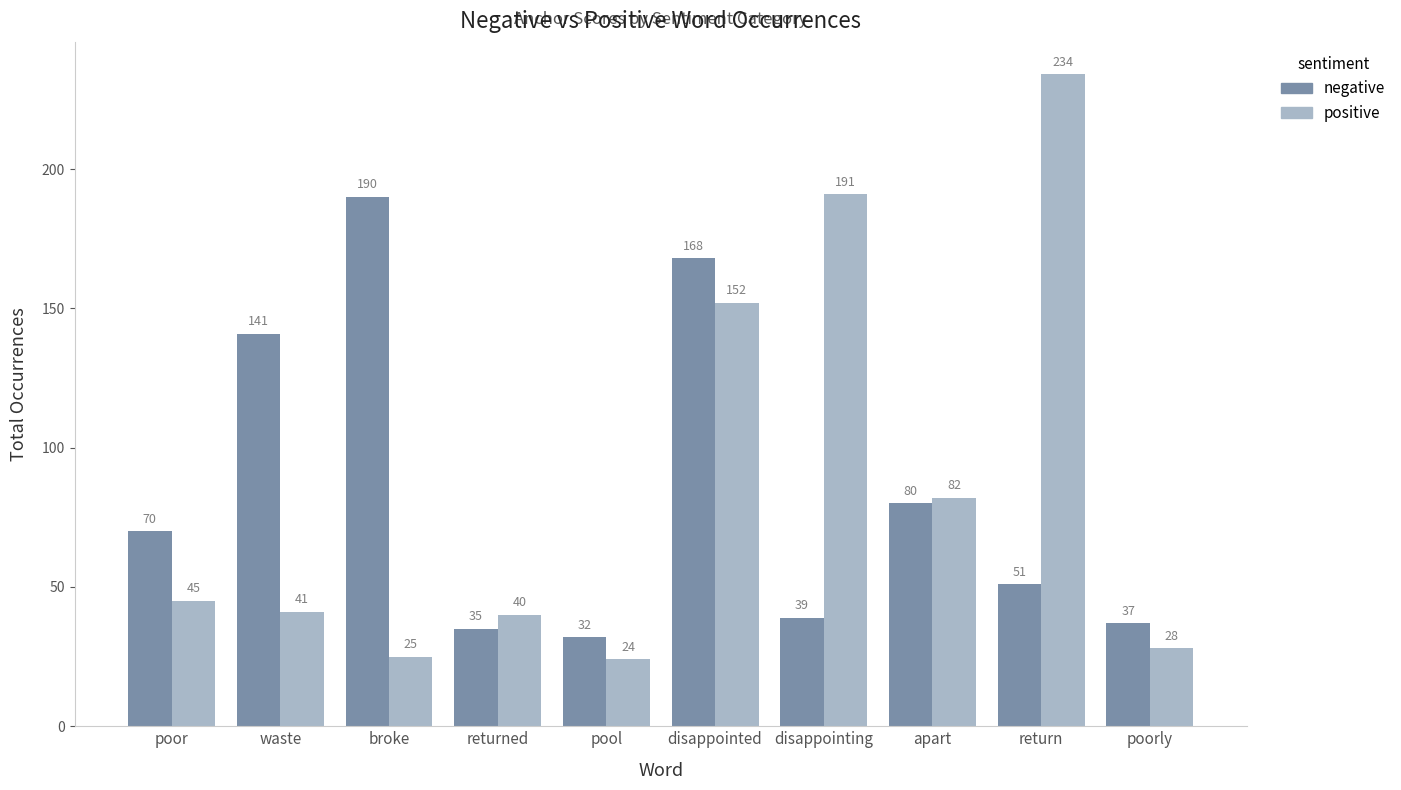

How many bars are there in each group?

2